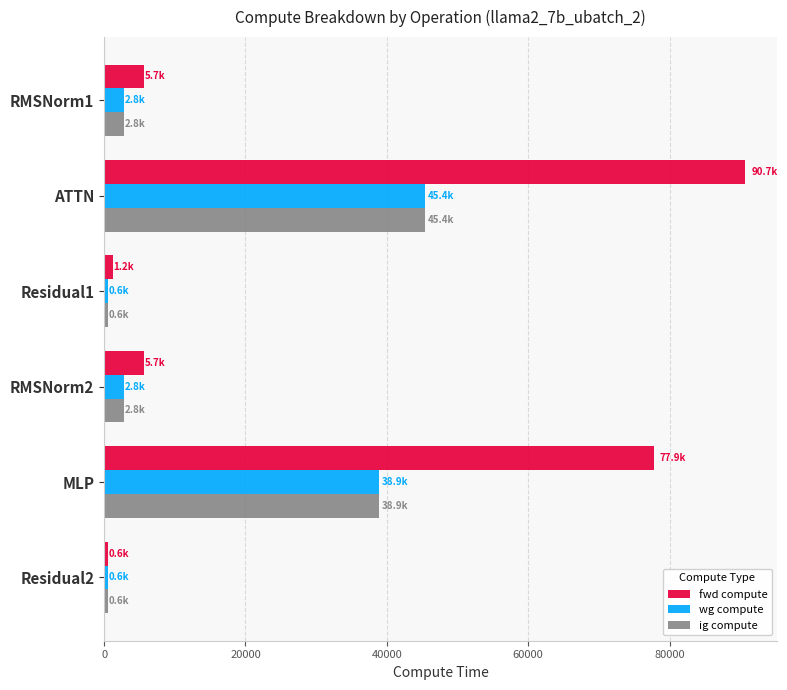

How many categories are shown in the chart?

6